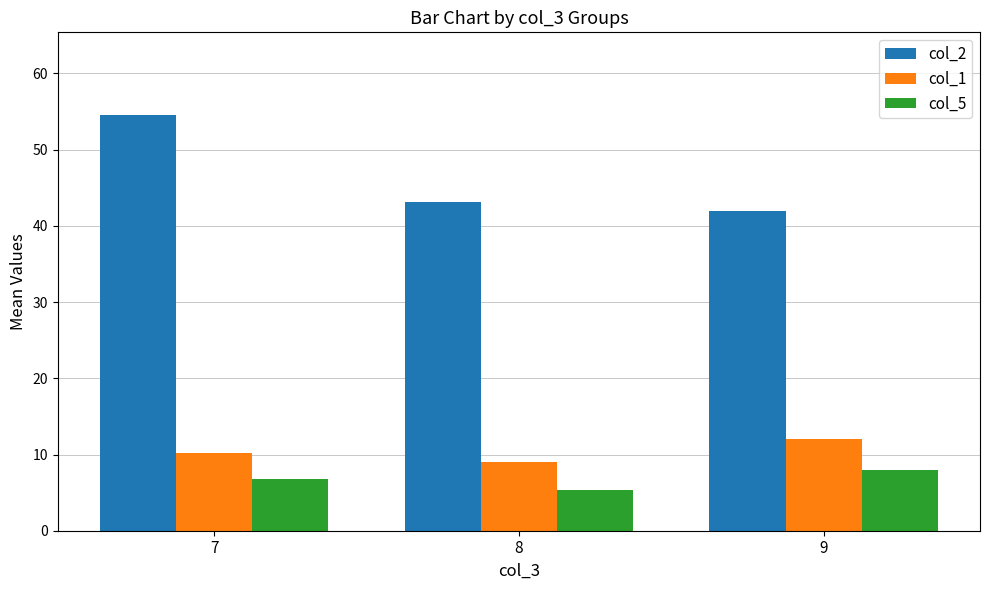

List the series in order of their peak value, highest first.

col_2, col_1, col_5